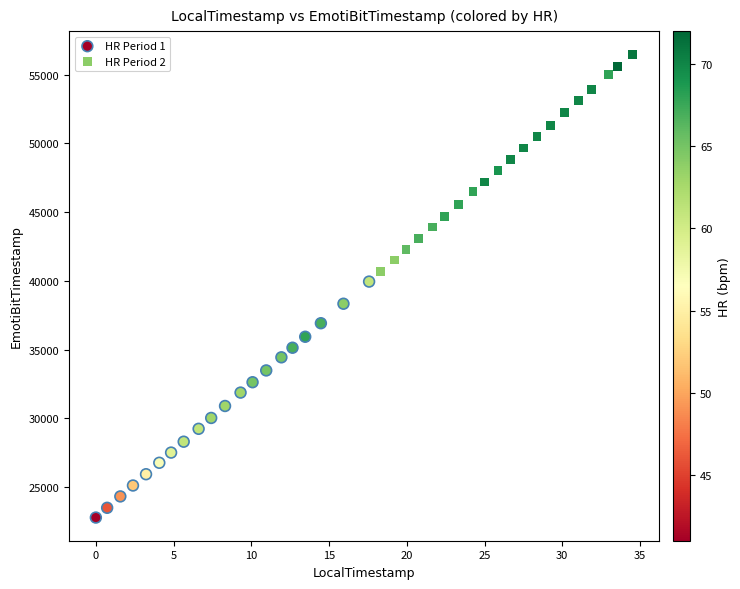

Which series has the widest spread of Y values?

HR Period 1